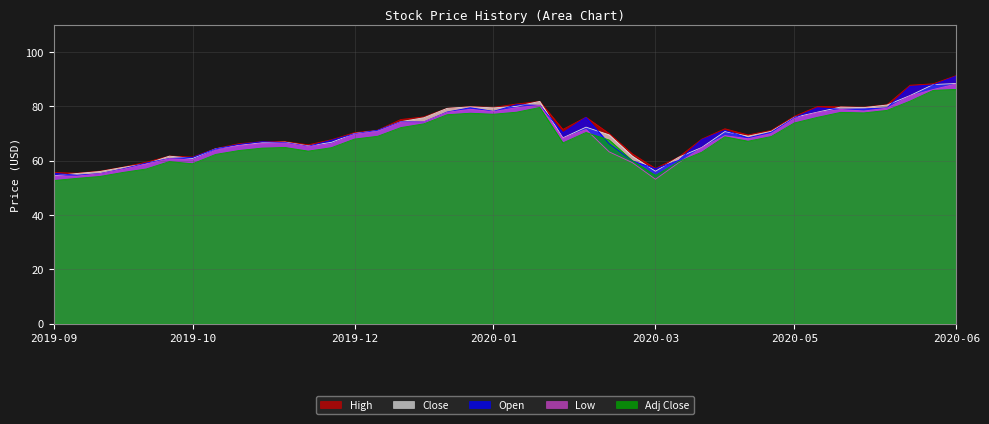

Reading left to right, list all the values displayed in this chart.

High: 55.6	55.4	56.1	57.6	59.4	61.7	61.3	64.5	66.2	67.0	67.0	65.8	67.7	70.3	71.2	75.1	76.1	79.3	79.9	79.6	80.8	81.8	71.5	76.0	70.0	62.5	57.1	61.3	67.9	71.7	69.5	71.1	76.3	79.9	79.8	79.7	80.6	87.8	88.3	91.3
Close: 54.4	55.3	56.0	57.5	58.8	61.6	60.8	64.4	65.7	66.6	66.8	65.4	66.7	70.0	71.1	74.4	75.8	79.2	79.8	79.4	80.0	81.8	68.4	72.3	69.5	61.7	56.1	61.2	64.9	70.7	69.0	70.8	75.9	77.9	79.7	79.5	80.5	84.0	88.0	88.4
Open: 55.3	54.6	55.2	57.0	59.1	60.8	61.2	64.3	65.9	67.0	66.7	65.3	67.5	69.9	71.2	74.3	74.3	77.9	79.5	78.2	80.6	80.4	70.3	75.9	66.2	59.9	57.0	60.1	67.7	71.2	68.4	70.5	75.8	79.5	78.9	79.0	79.4	87.3	87.9	91.1
Low: 54.4	54.3	55.2	56.8	58.7	60.7	60.3	63.8	65.5	66.3	66.5	65.2	66.2	69.7	70.7	74.1	74.3	77.8	78.9	78.0	79.5	80.4	68.2	71.5	63.2	59.3	53.2	59.2	64.8	69.2	68.0	70.0	75.5	77.7	78.8	78.3	79.3	83.9	86.2	88.3
Adj Close: 52.7	53.5	54.2	55.7	56.9	59.7	58.8	62.3	63.7	64.6	64.8	63.5	64.8	67.9	69.0	72.2	73.6	76.9	77.5	77.1	77.8	79.6	66.5	70.4	67.6	60.0	54.6	59.6	63.1	68.8	67.2	68.9	73.9	75.9	77.8	77.6	78.5	81.9	85.9	86.2